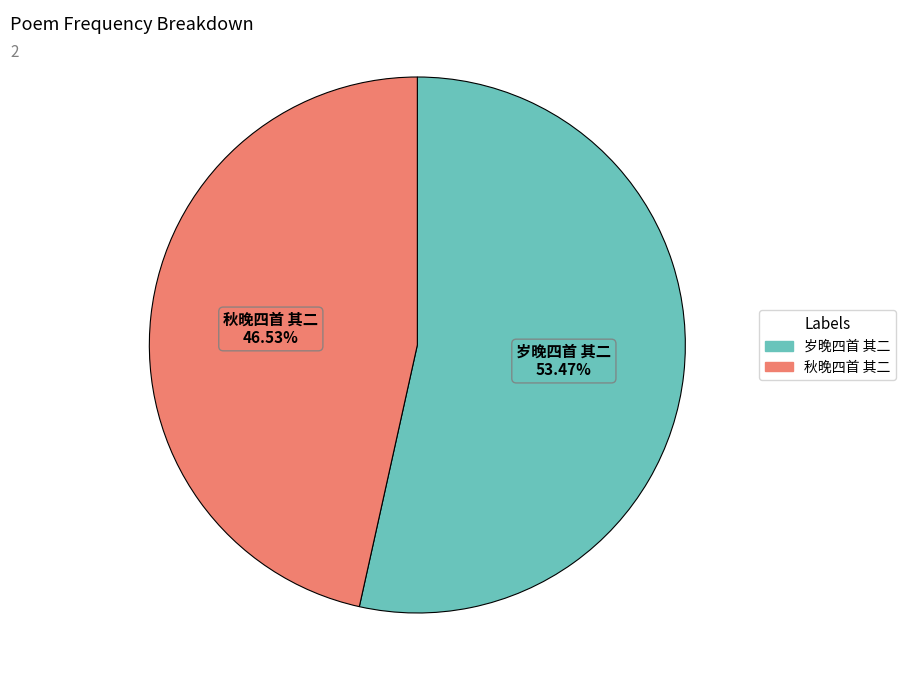

To the nearest percent, what is the difference between the 岁晚四首 其二 and 秋晚四首 其二 slice percentages?

7%